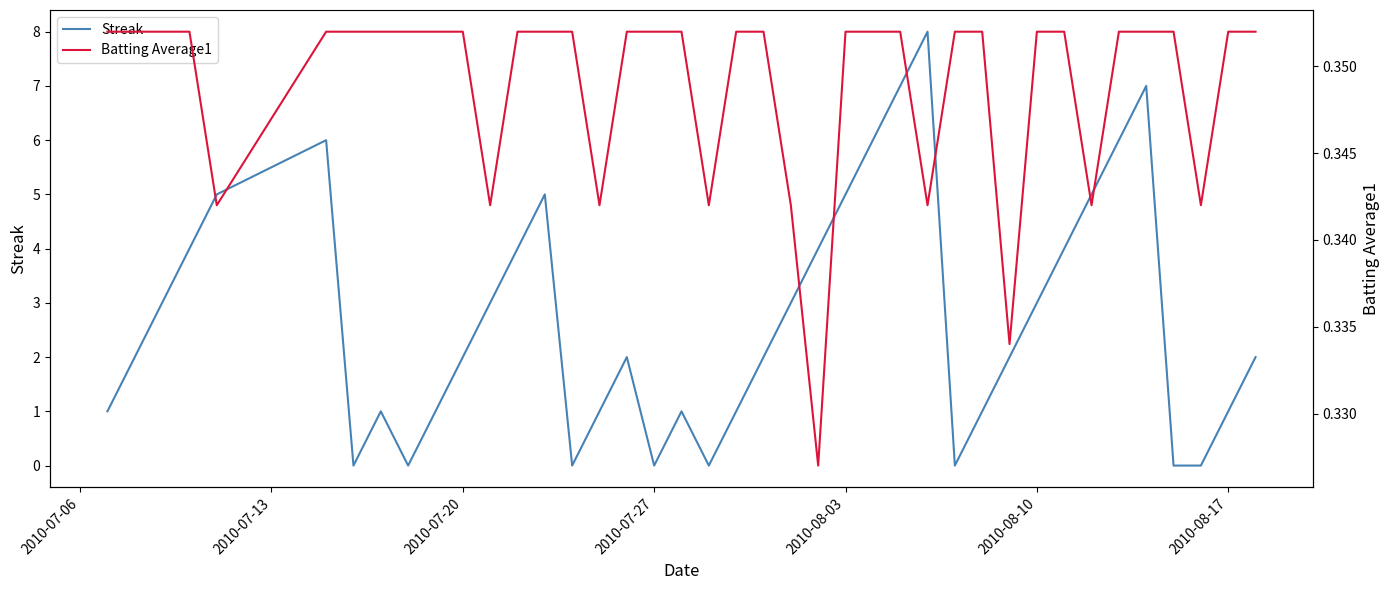

What are all the series names shown in the legend?

Streak, Batting Average1